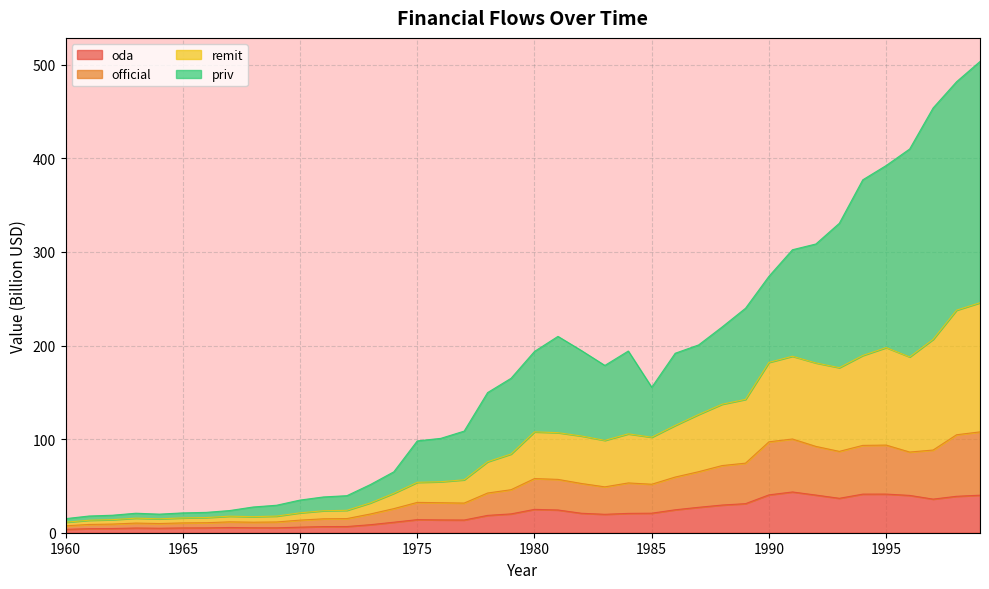

What is the sum of the oda values at 1996 and 1998?

78.8